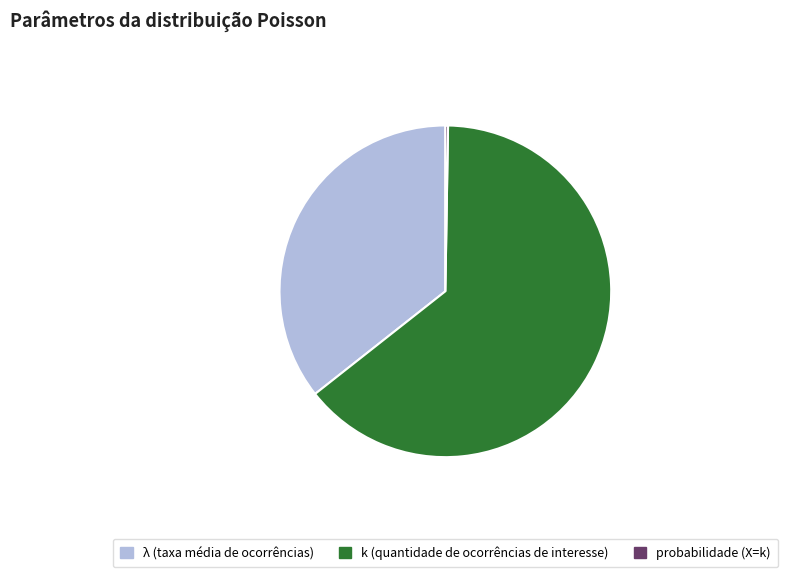

What is the largest slice in the pie chart?

k (quantidade de ocorrências de interesse)